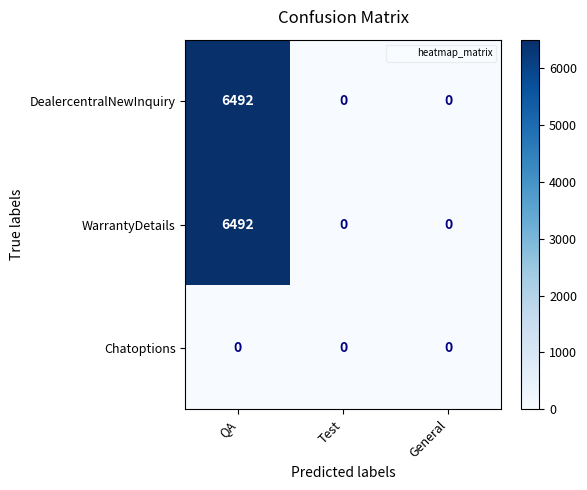

At which category does the chart reach its peak across all series?

QA